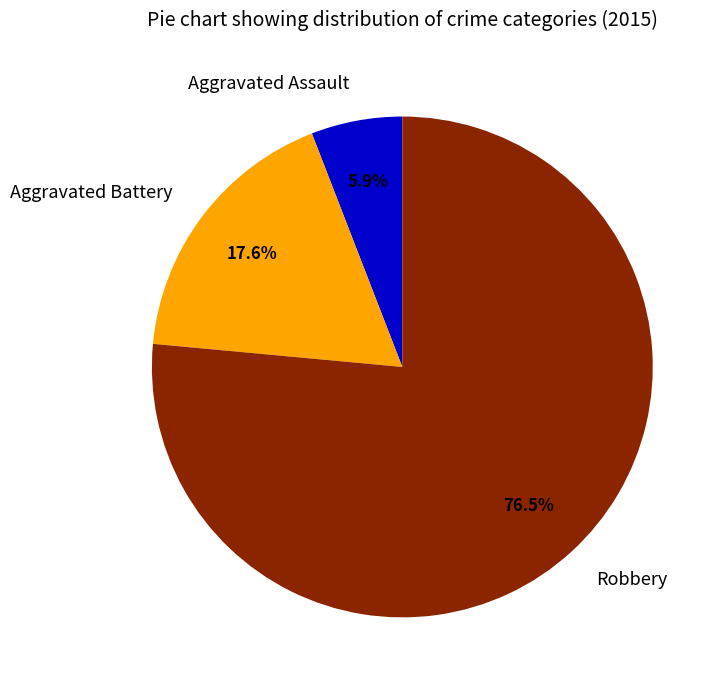

Is there any slice that represents more than half of the pie?

Yes